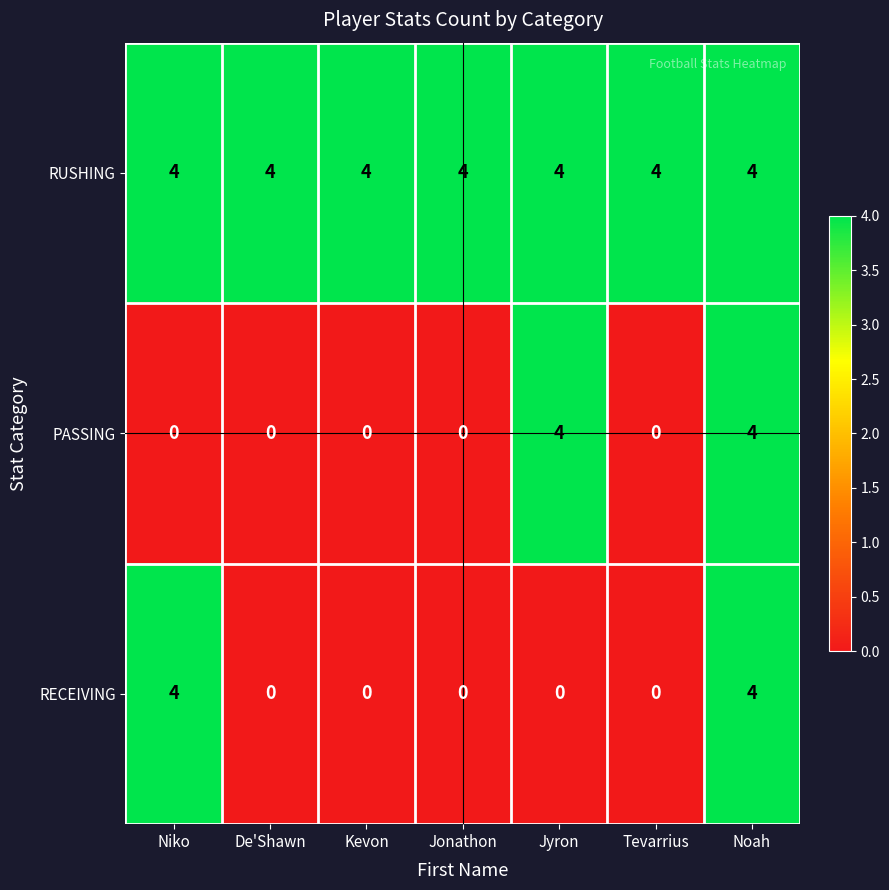

What is the maximum value shown in the chart?

4